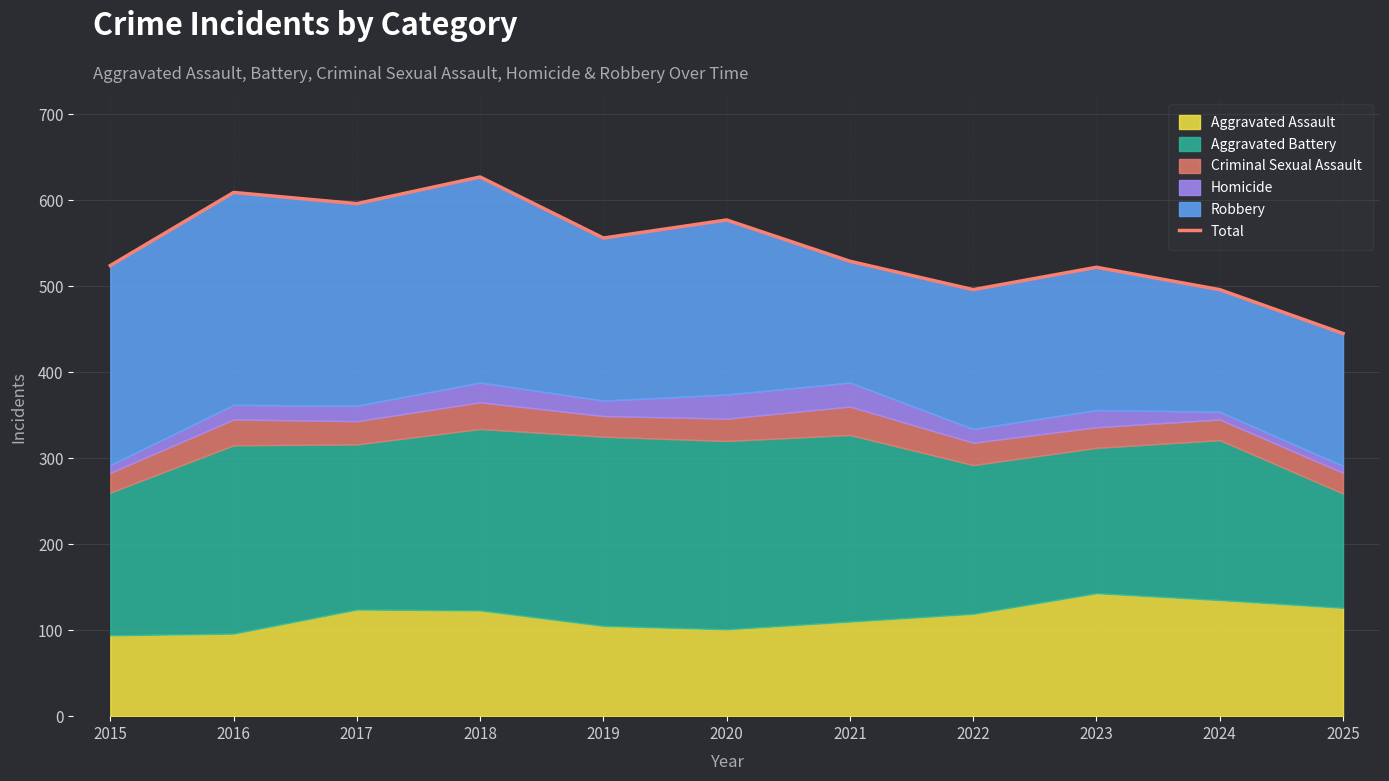

How many data points does each series have?

11